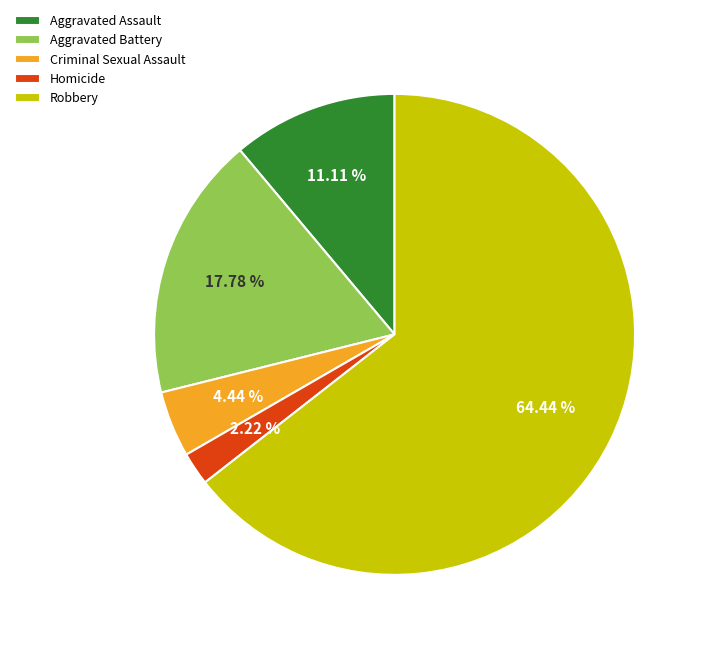

Is Aggravated Battery the majority of the pie?

No